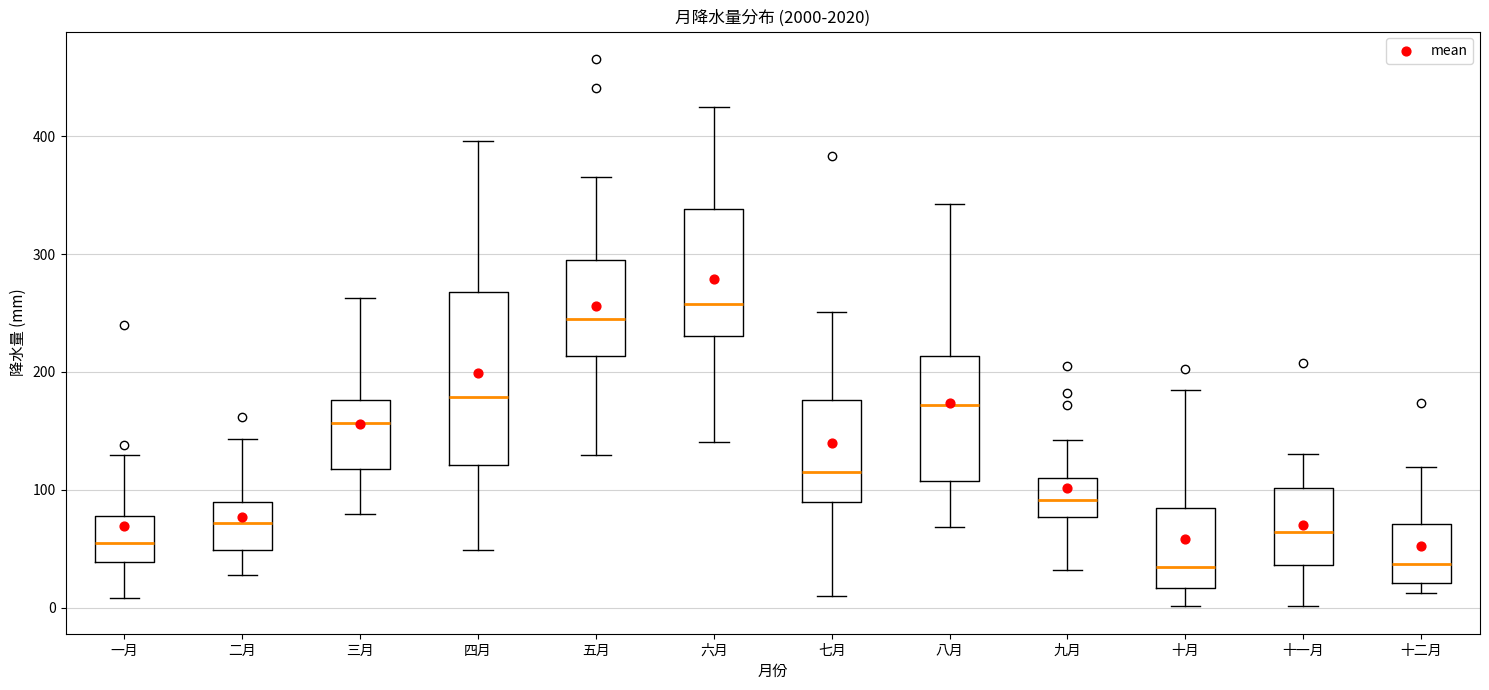

Where does the median line of the box for 七月 sit on the y-axis? The values are not printed on the chart, so give them approximately, as read against the axis.

120